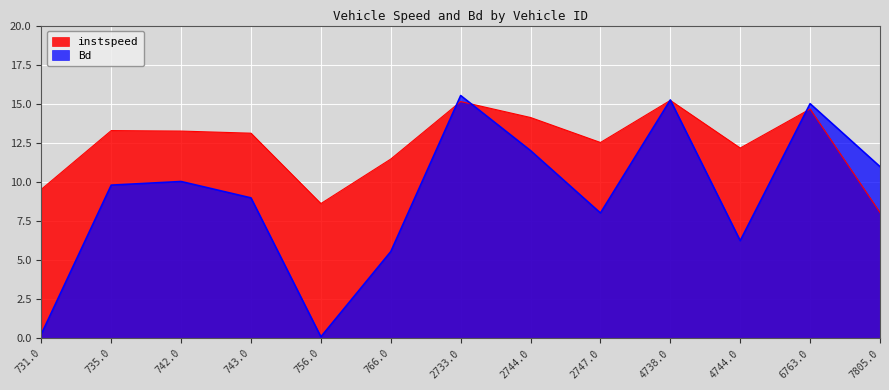

Which series ends up on top after the final intersection of Bd and instspeed?

Bd